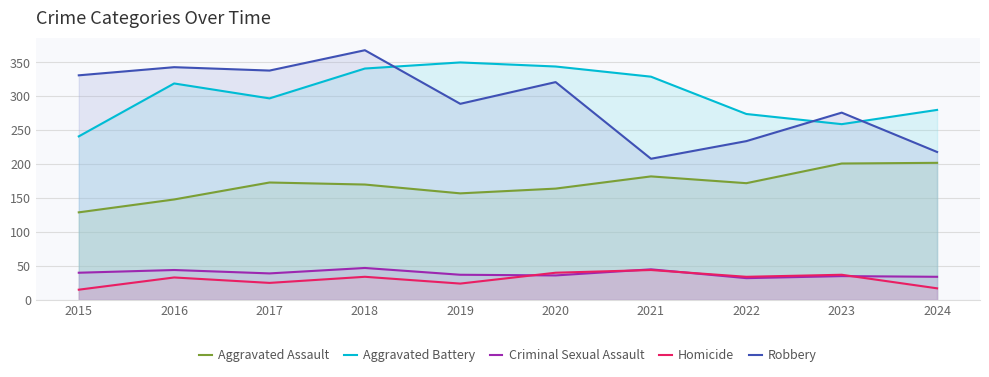

Reading right to left, transcribe all the data shown in this chart.

Aggravated Assault: 202	201	172	182	164	157	170	173	148	129
Aggravated Battery: 280	259	274	329	344	350	341	297	319	241
Criminal Sexual Assault: 34	35	32	45	36	37	47	39	44	40
Homicide: 17	37	34	44	40	24	34	25	33	15
Robbery: 218	276	234	208	321	289	368	338	343	331